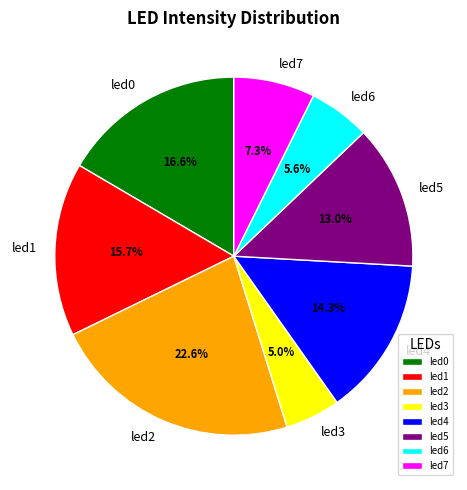

Combined, do led3 and led6 account for over 50%?

No